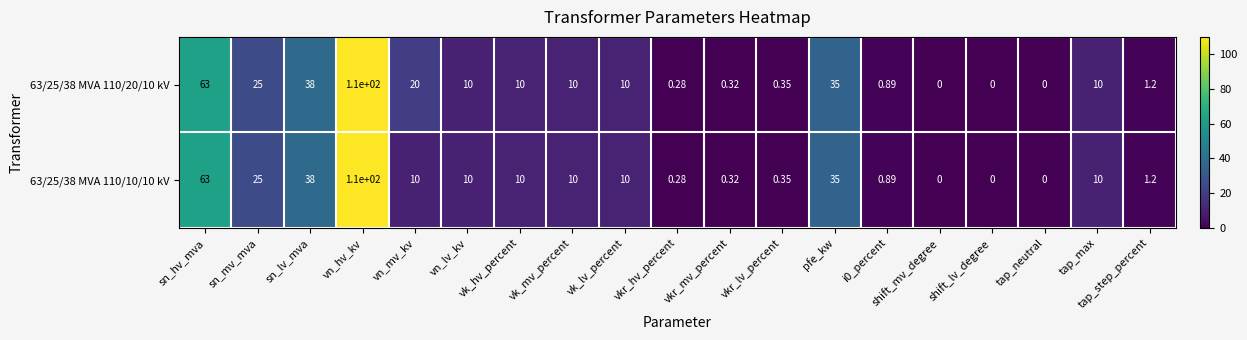

At which label is 63/25/38 MVA 110/20/10 kV closest to 55?

sn_hv_mva